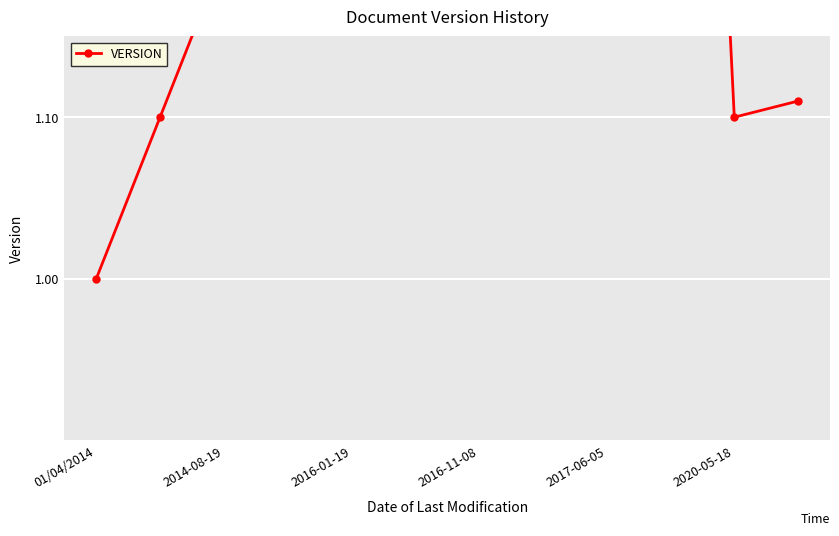

How many interior local peaks (higher than both neighbors) does the data have?

1